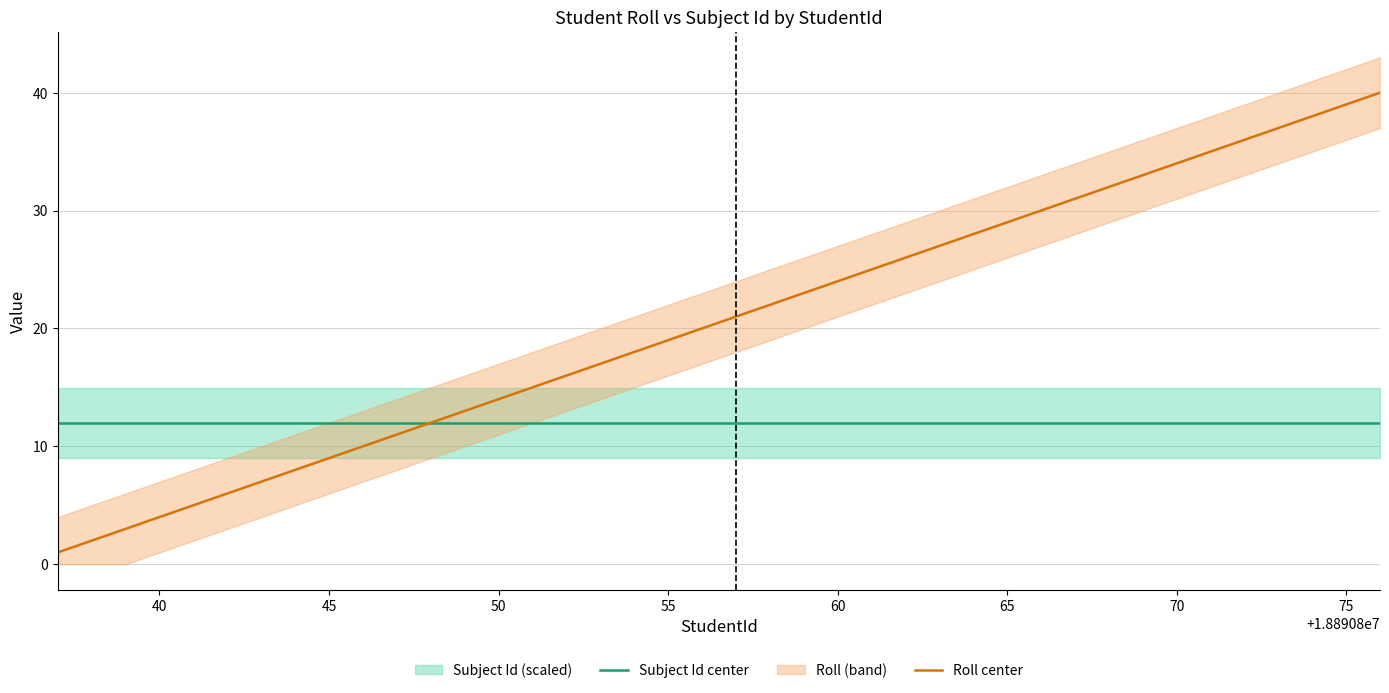

What is the sum of all Roll center values?

820.0